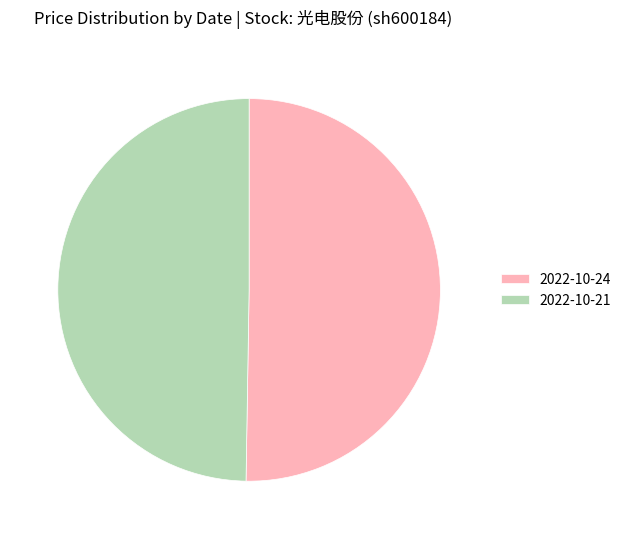

What is the largest slice in the pie chart?

2022-10-24